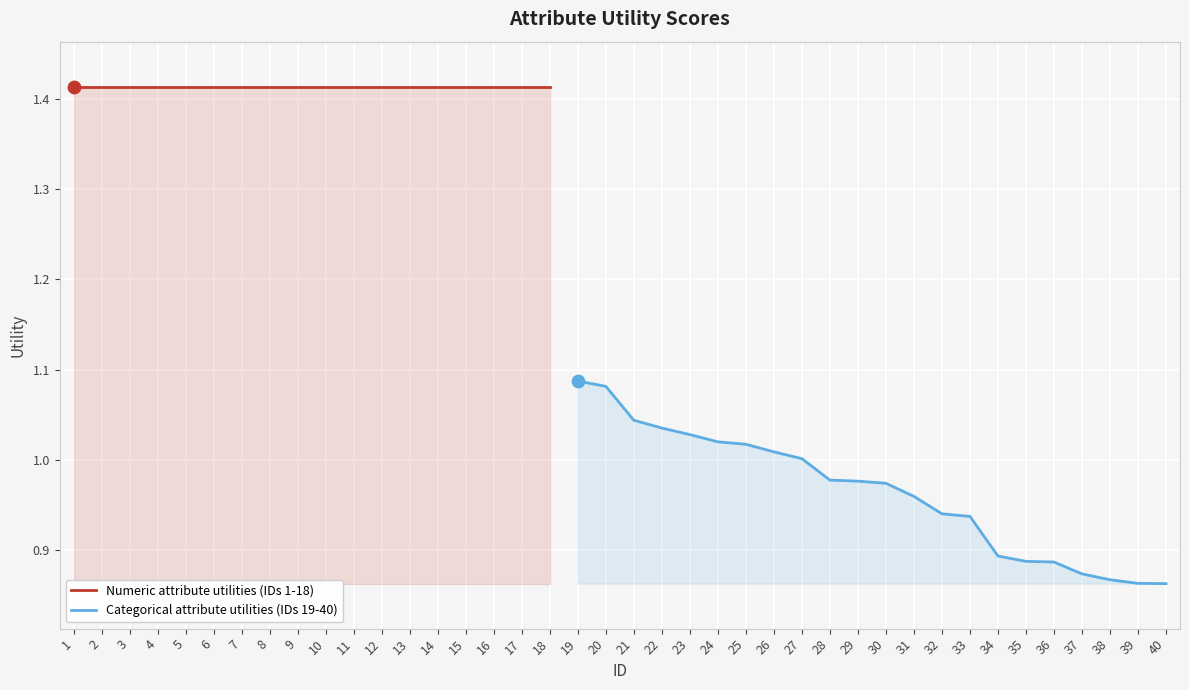

Approximately how many times larger is the value at 11 compared to 9?

1.0